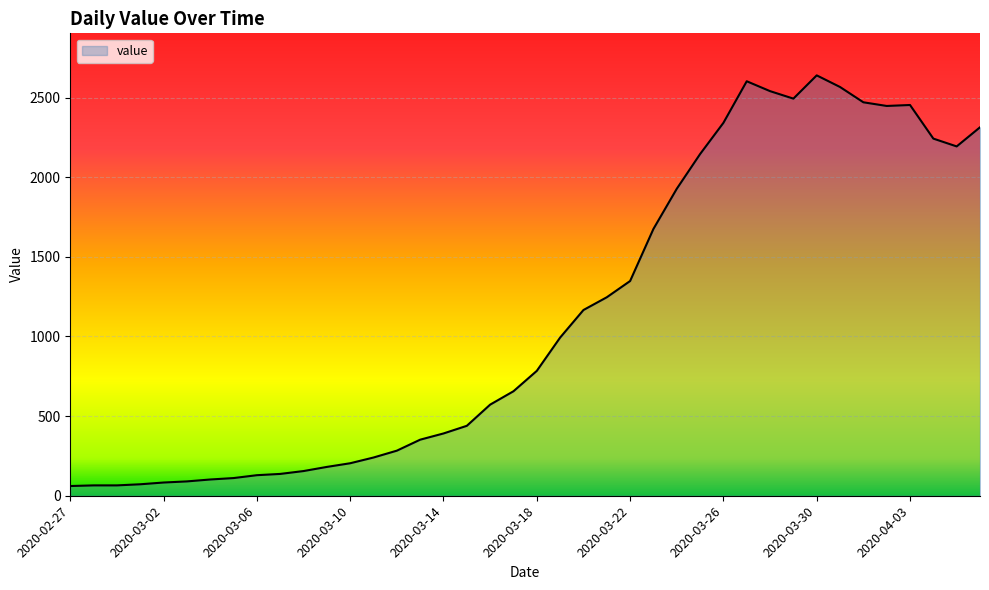

What is the maximum value shown in the chart?

2639